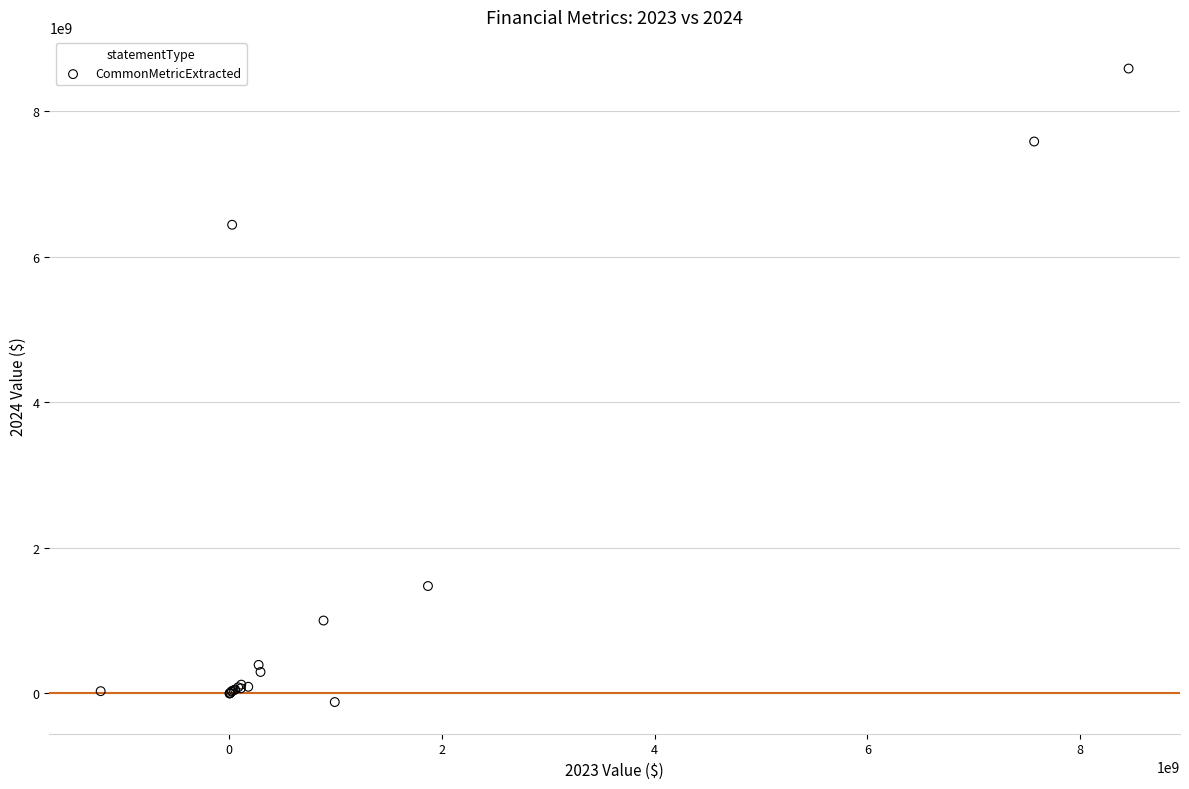

What Y value in the scatter plot is closest to 4232033000?

6436453000